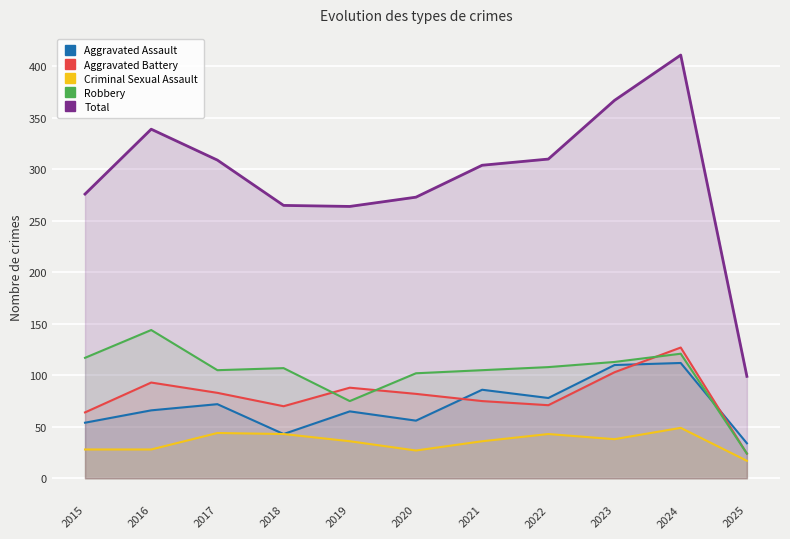

Reading left to right, list all the values displayed in this chart.

Aggravated Assault: 2015=54	2016=66	2017=72	2018=43	2019=65	2020=56	2021=86	2022=78	2023=110	2024=112	2025=34
Aggravated Battery: 2015=64	2016=93	2017=83	2018=70	2019=88	2020=82	2021=75	2022=71	2023=103	2024=127	2025=24
Criminal Sexual Assault: 2015=28	2016=28	2017=44	2018=43	2019=36	2020=27	2021=36	2022=43	2023=38	2024=49	2025=17
Robbery: 2015=117	2016=144	2017=105	2018=107	2019=75	2020=102	2021=105	2022=108	2023=113	2024=121	2025=24
Total: 2015=276	2016=339	2017=309	2018=265	2019=264	2020=273	2021=304	2022=310	2023=367	2024=411	2025=99